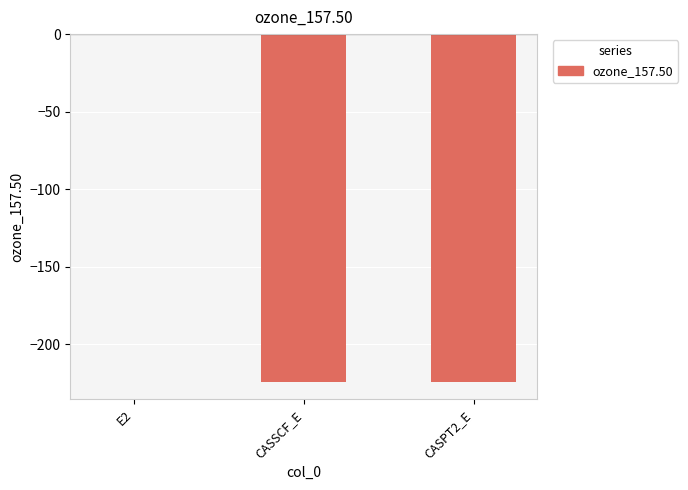

What is the sum of all values?

-448.8